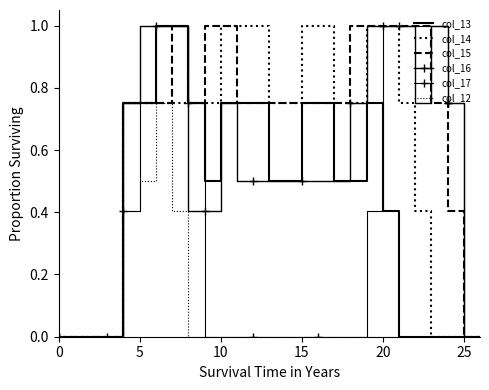

How many distinct data groups are displayed?

6